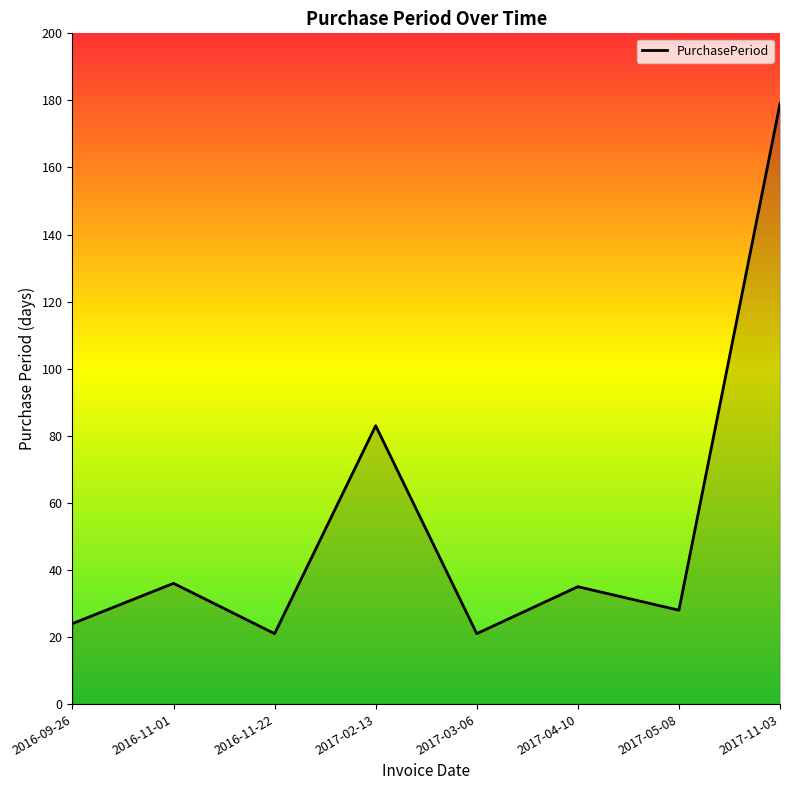

Which category has the highest value across all series?

2017-11-03